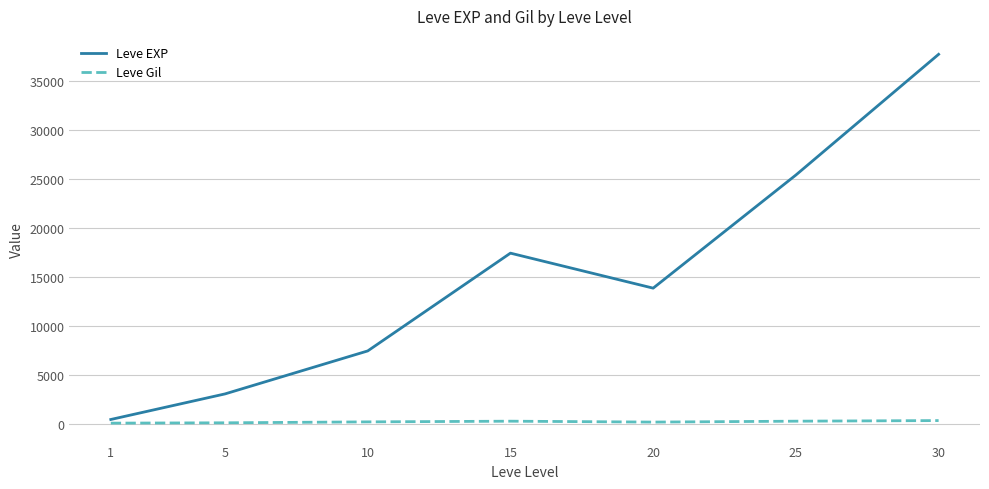

Rank the categories by Leve EXP value from highest to lowest.

30, 25, 15, 20, 10, 5, 1